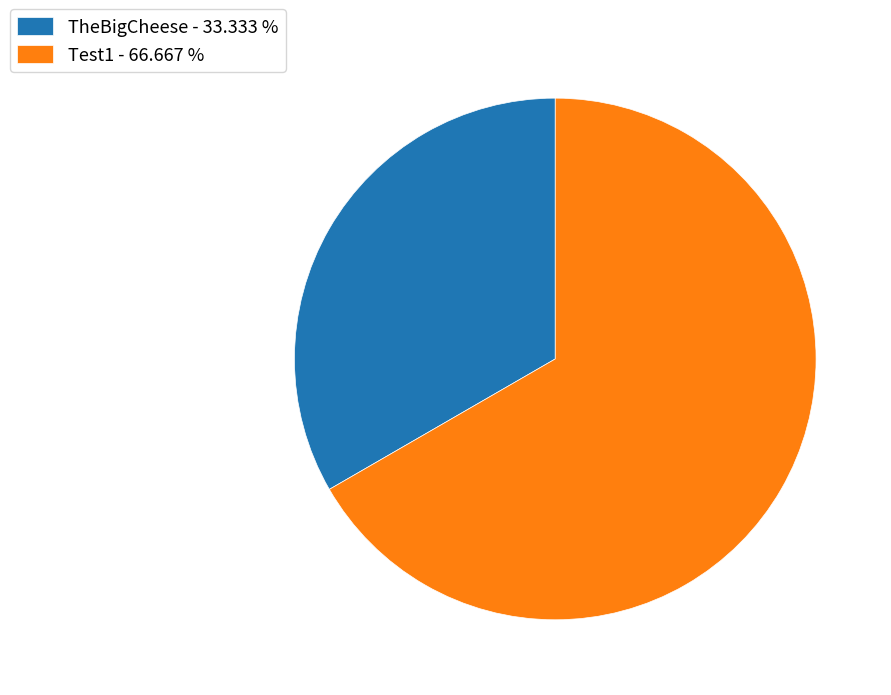

How many segments does this pie chart have?

2